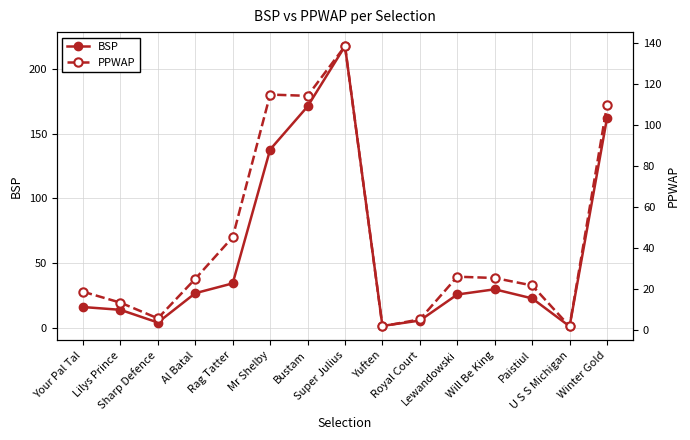

Is this an area chart (filled region under the line)?

No